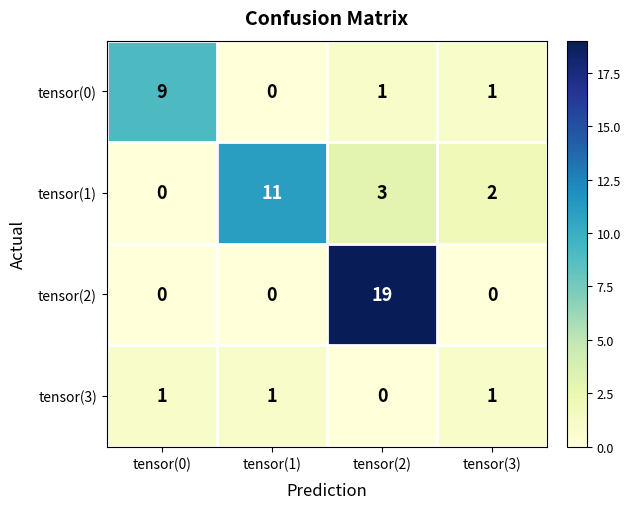

What is the maximum value shown in the chart?

19